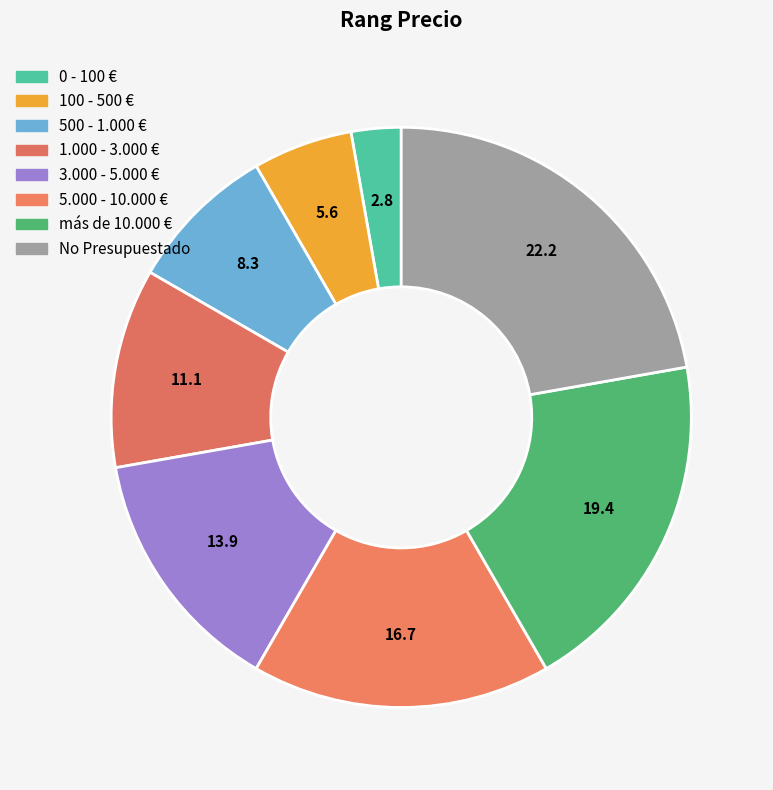

Rank the categories by value from highest to lowest.

No Presupuestado, más de 10.000 €, 5.000 - 10.000 €, 3.000 - 5.000 €, 1.000 - 3.000 €, 500 - 1.000 €, 100 - 500 €, 0 - 100 €